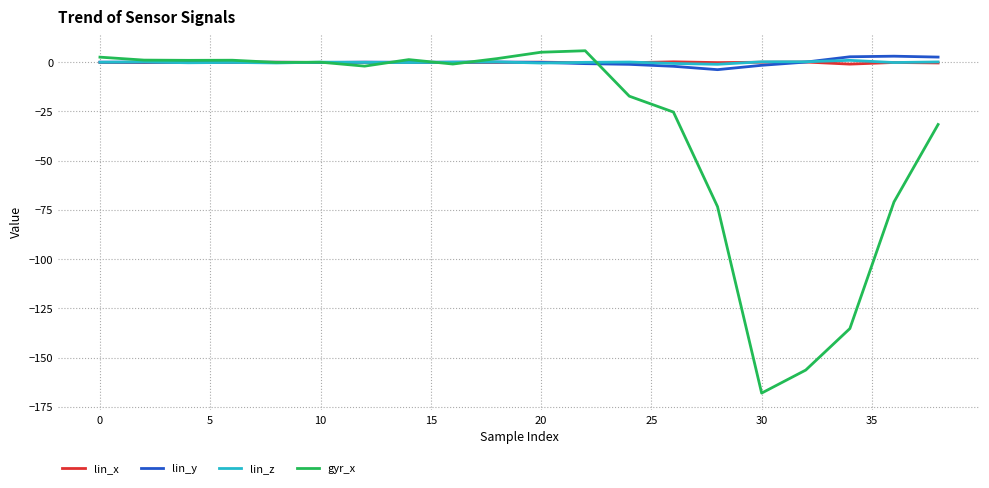

What is the minimum value shown in the chart?

-167.9